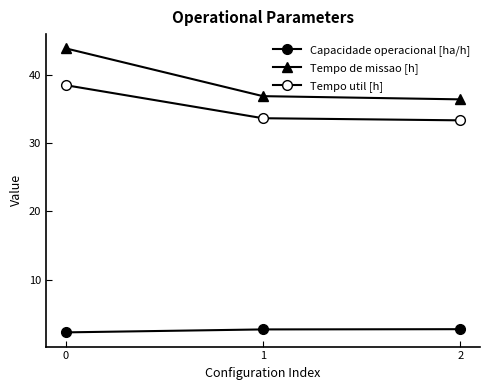

What is the sum of all Tempo de missao [h] values?

117.1